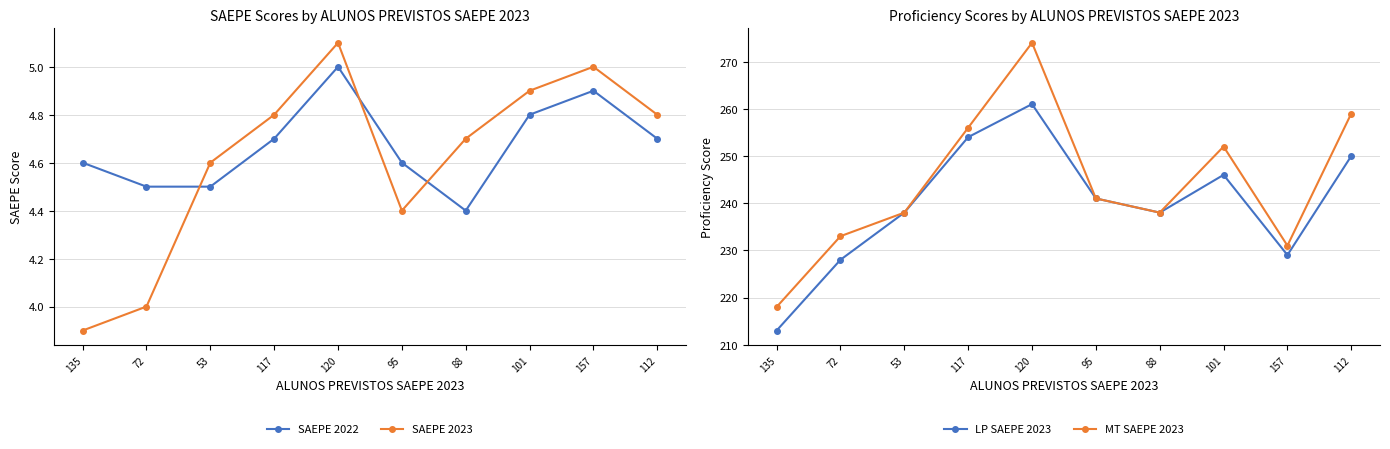

How many times do SAEPE 2023 and SAEPE 2022 cross each other?

3